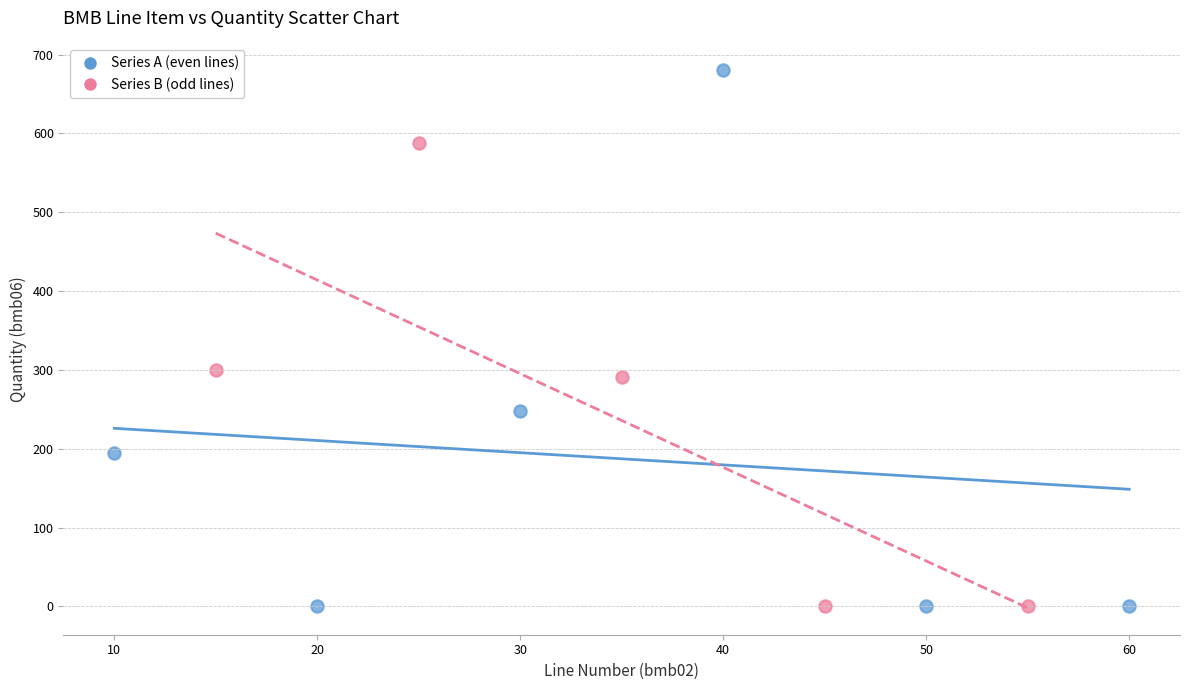

Which series has the widest spread of Y values?

Series A (even lines)